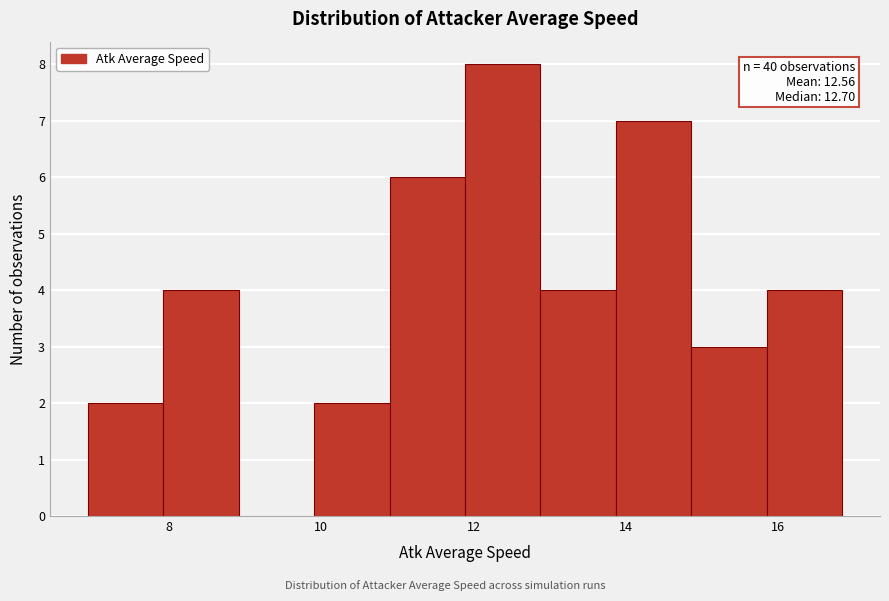

Which range on the x-axis has the tallest bar?

11.8 to 12.8